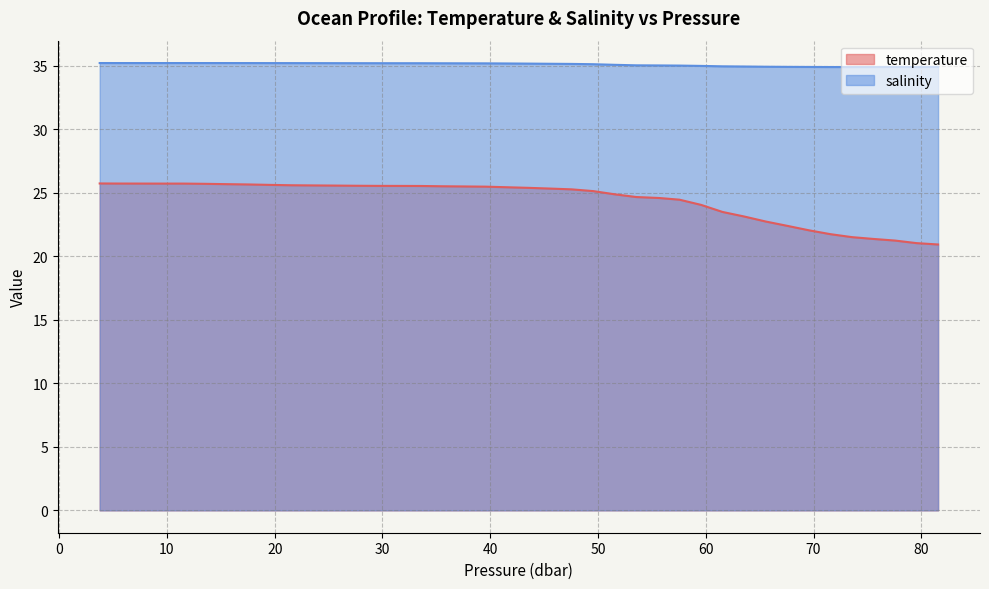

True or false: temperature and salinity intersect in this chart.

False